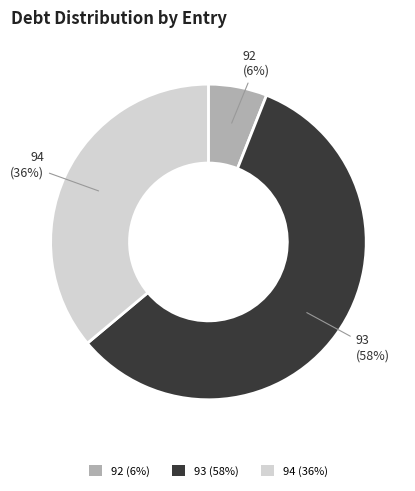

Combined, do 92 (6%) and 93 (58%) account for over 50%?

Yes